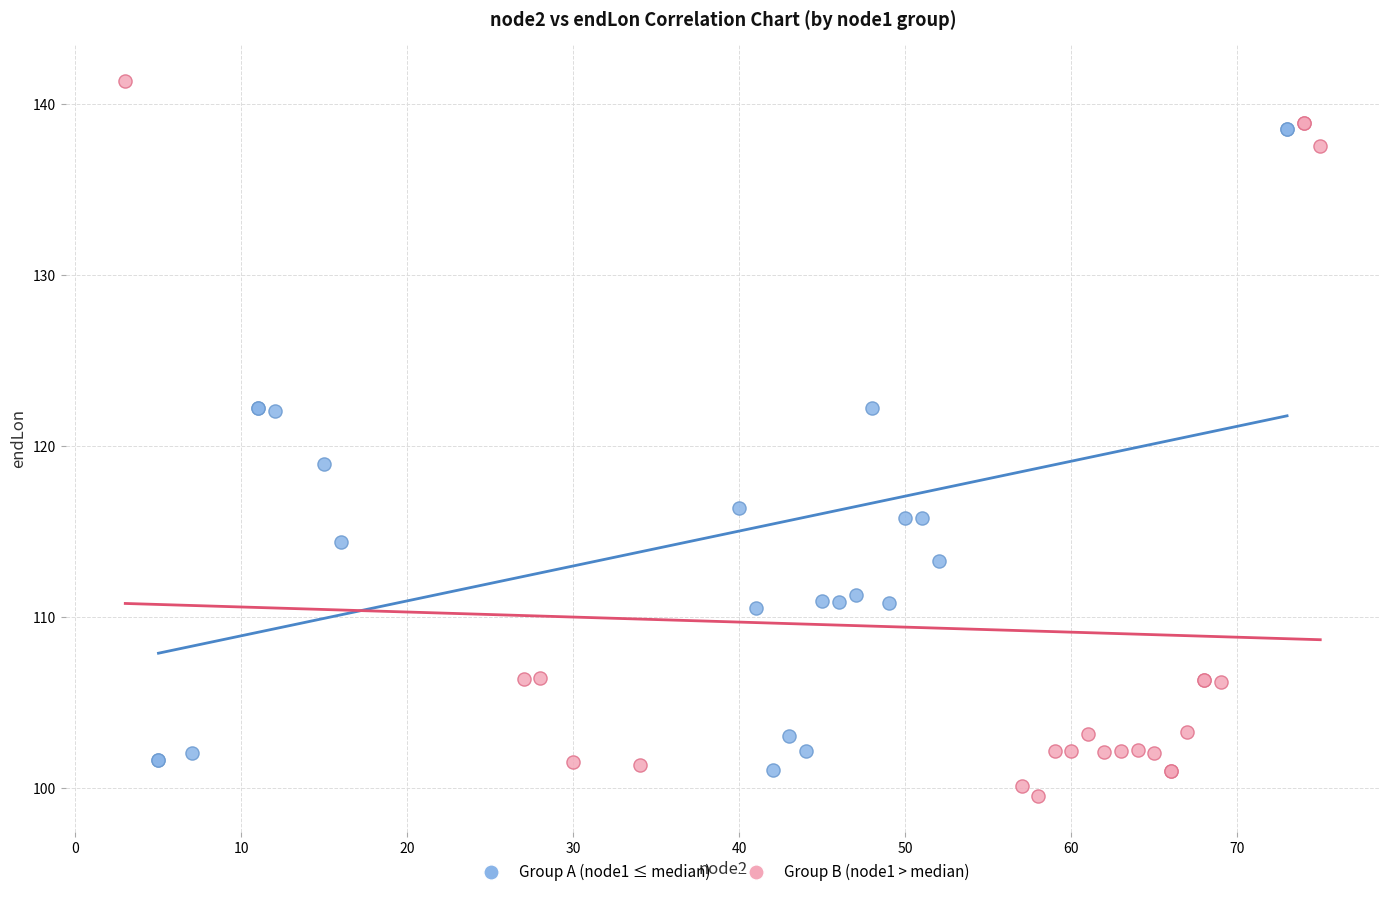

What are all the series names shown in the legend?

Group A (node1 ≤ median), Group B (node1 > median)